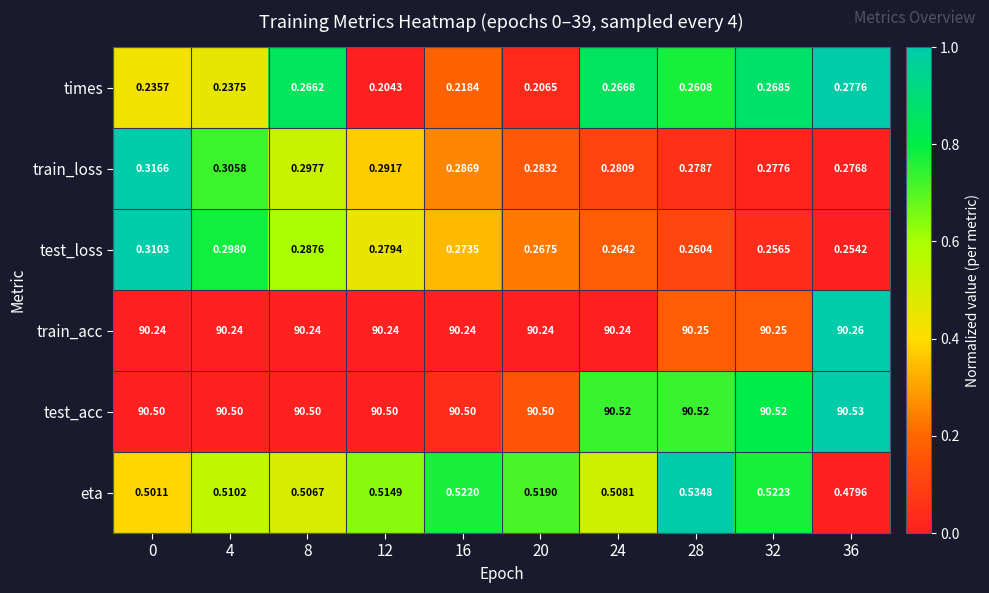

Which category has the lowest value across all series?

12